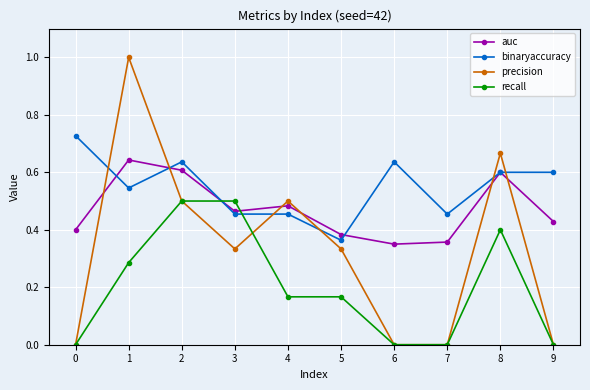

True or false: precision has a value of 0.0 at 0.

True